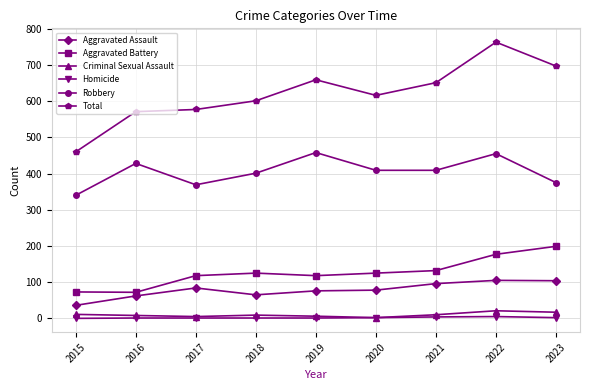

The Homicide series shows 1 at 2019. True or false?

True